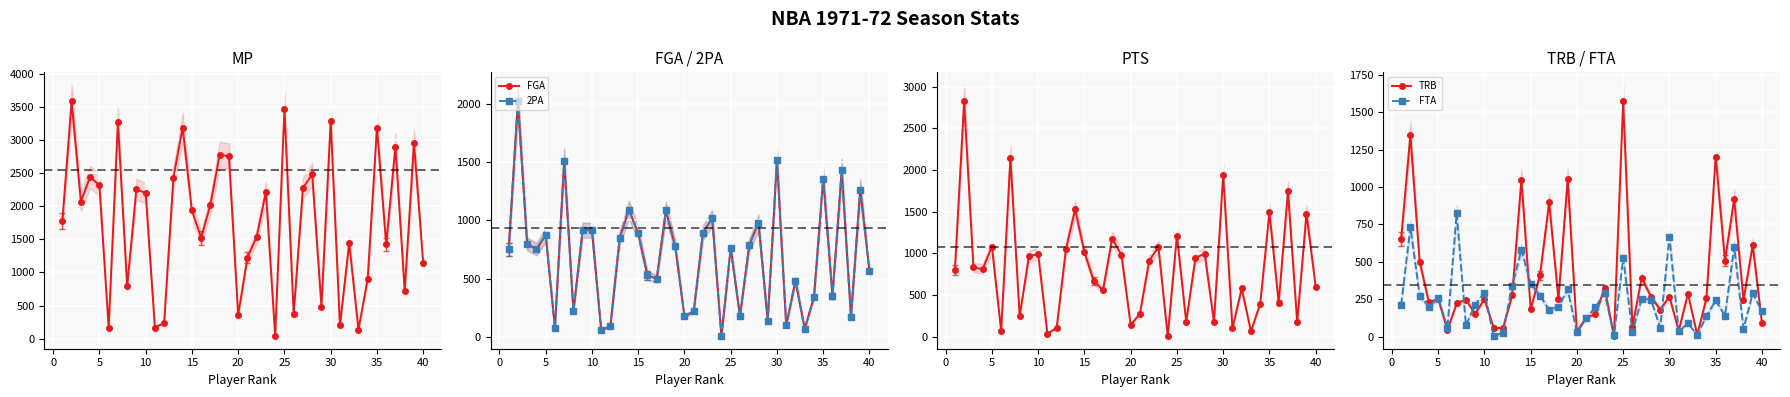

Reading right to left, transcribe all the data shown in this chart.

MP: 1144	2957	720	2900	1424	3186	906	134	1447	201	3285	485	2481	2275	369	3469	40	2215	1539	1223	359	2756	2780	2022	1524	1936	3187	2434	239	165	2200	2256	794	3272	166	2316	2445	2071	3583	1780
FGA: 569	1264	174	1428	355	1357	344	71	484	100	1516	142	981	786	180	764	9	1018	894	220	180	779	1085	500	530	891	1089	849	97	59	915	918	222	1511	78	874	753	798	2019	751
2PA: 569	1264	174	1428	355	1357	344	71	484	100	1516	142	981	786	180	764	9	1018	894	220	180	779	1085	500	530	891	1089	849	97	59	915	918	222	1511	78	874	753	798	2019	751
PTS: 600	1475	171	1744	407	1489	395	62	580	98	1938	176	996	943	178	1213	6	1074	911	277	140	980	1177	556	672	1016	1526	1048	106	34	992	964	245	2145	67	1080	809	831	2822	798
TRB: 92	613	243	918	509	1203	257	12	288	39	268	181	268	395	67	1572	4	326	150	127	37	1051	250	897	410	186	1049	276	57	60	250	153	248	222	45	254	229	502	1346	654
FTA: 169	291	53	601	140	243	140	11	90	36	667	61	247	255	32	524	9	293	196	125	29	316	199	180	275	354	581	342	27	5	292	215	76	824	61	259	201	275	732	214